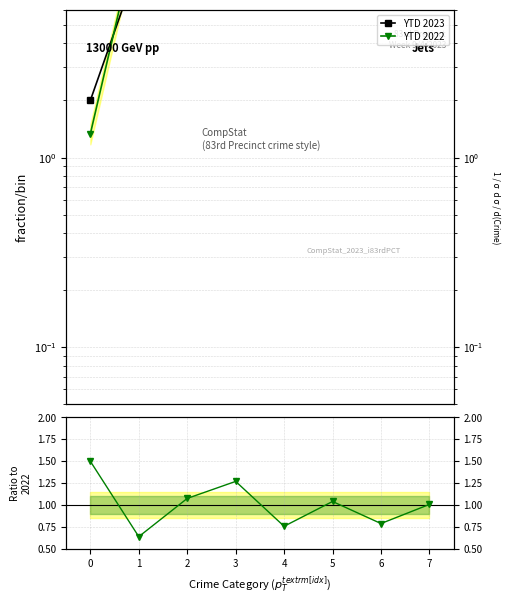

Is this an area chart (filled region under the line)?

No